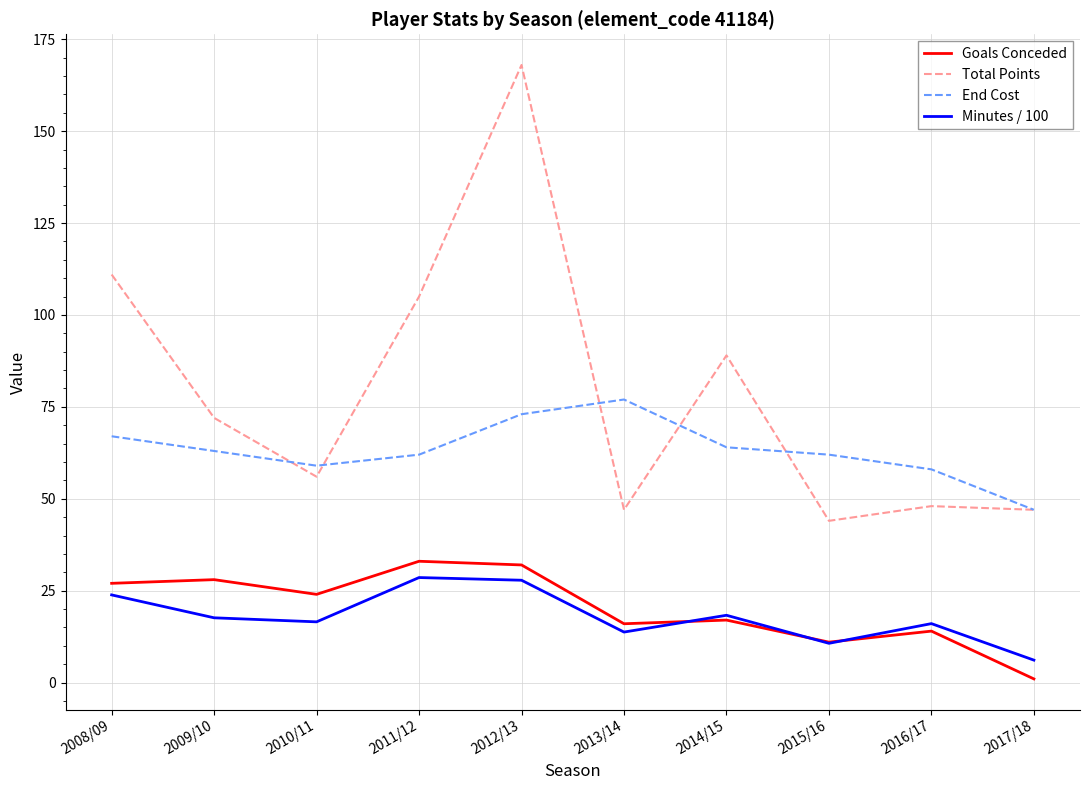

At how many categories does at least one series exceed 30?

10